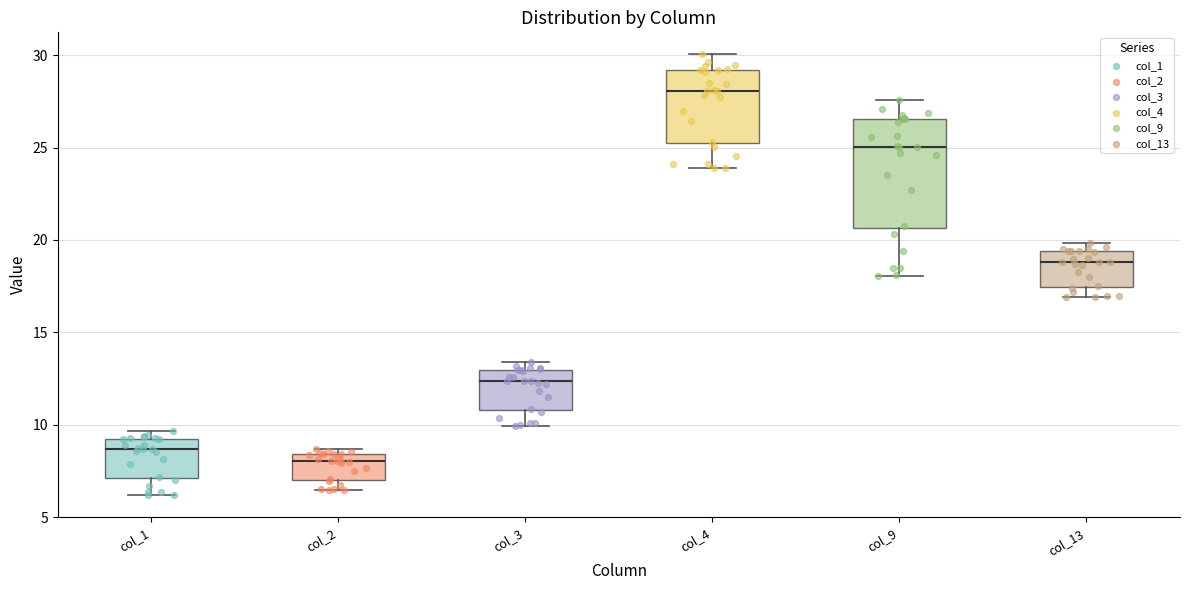

Where is the upper edge of the box for col_2 on the y-axis? The values are not printed on the chart, so give them approximately, as read against the axis.

8.5